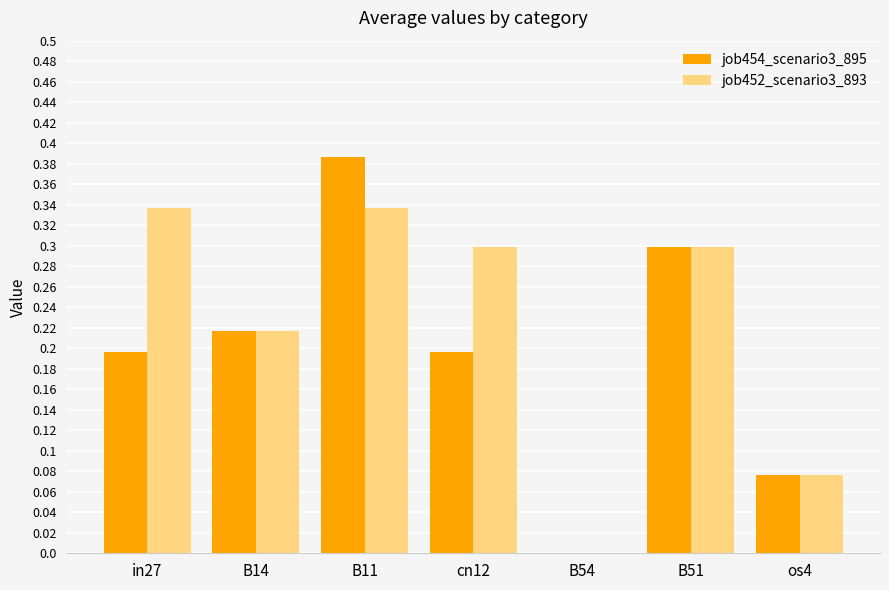

At which label is job454_scenario3_895 closest to 0?

B54